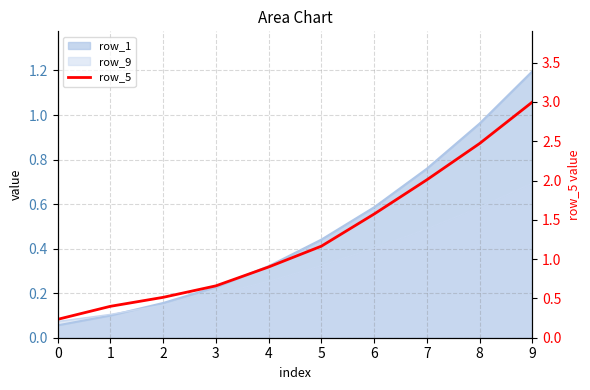

Between 8 and 3, which is larger?

8